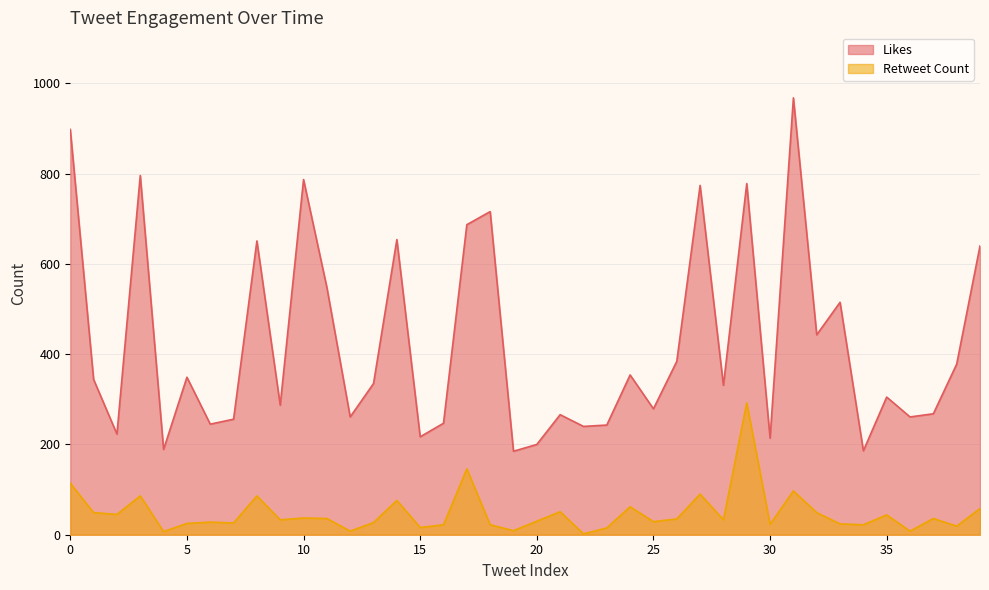

At which label does Retweet Count reach its peak?

29